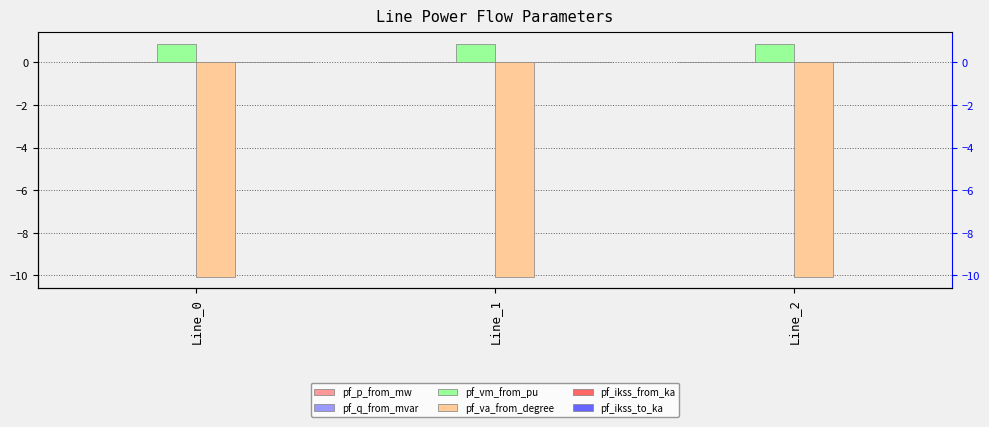

Which category has the highest value across all series?

Line_0